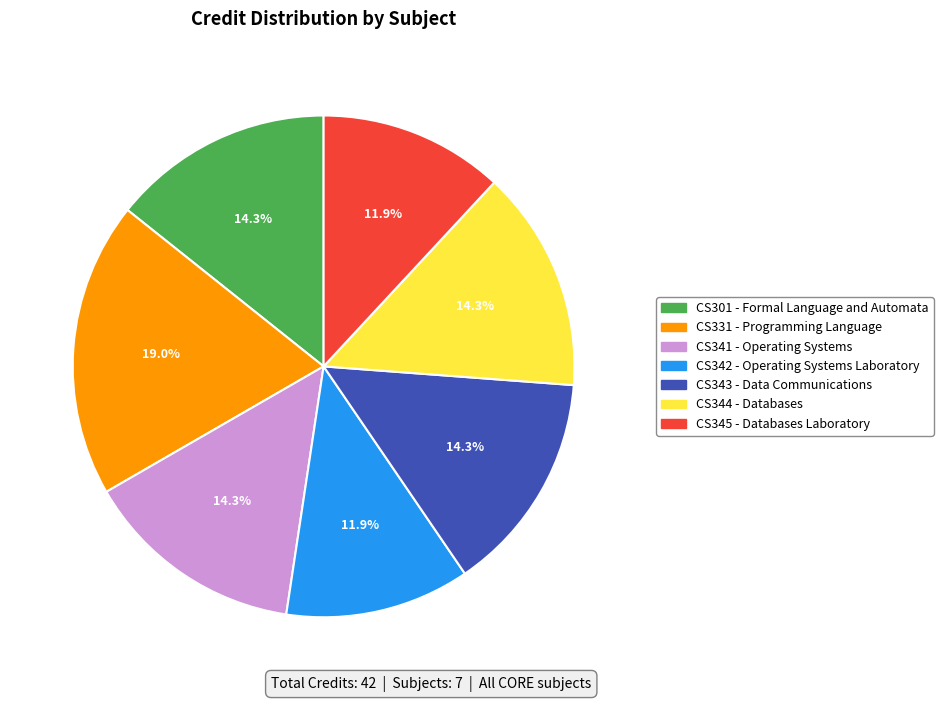

Combined, do CS301 - Formal Language and Automata and CS342 - Operating Systems Laboratory account for over 50%?

No